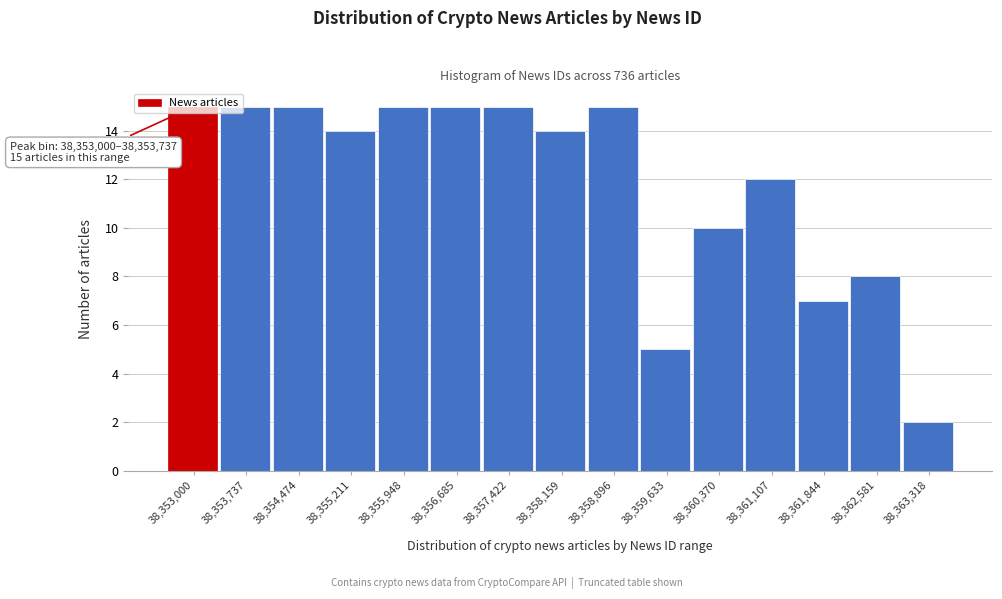

What is the sum of the values at 38,354,474 and 38,357,422?

30